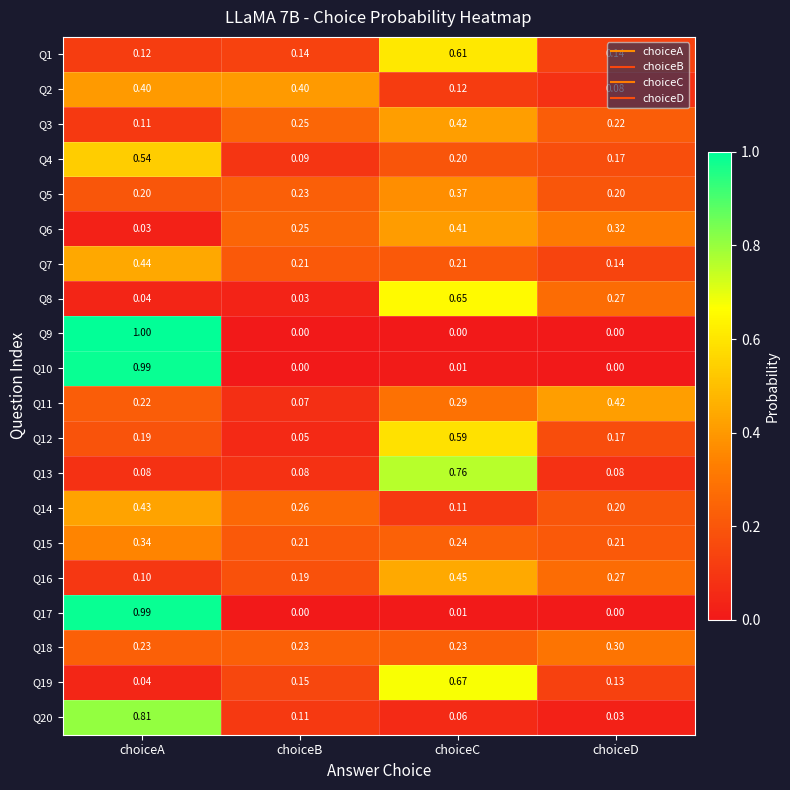

At which category is the sum across all series the highest?

choiceA